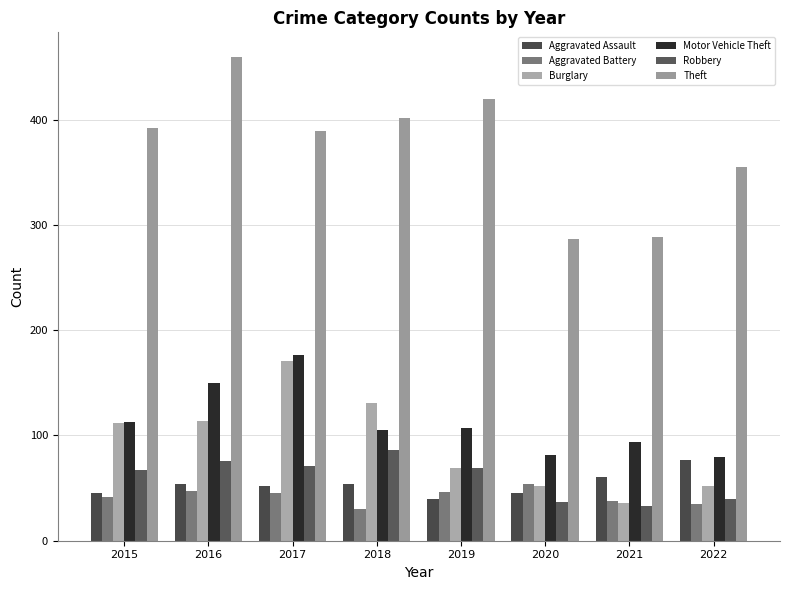

What are all the series names shown in the legend?

Aggravated Assault, Aggravated Battery, Burglary, Motor Vehicle Theft, Robbery, Theft